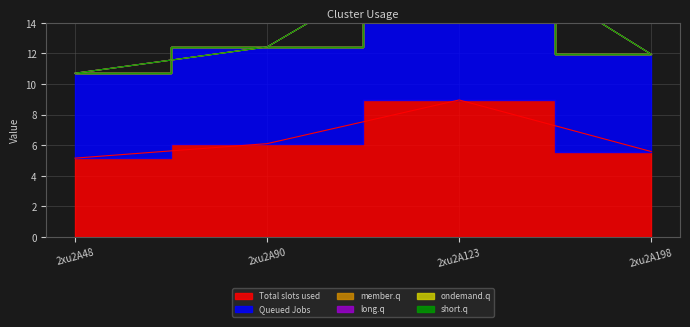

At how many categories does at least one series exceed 2?

4